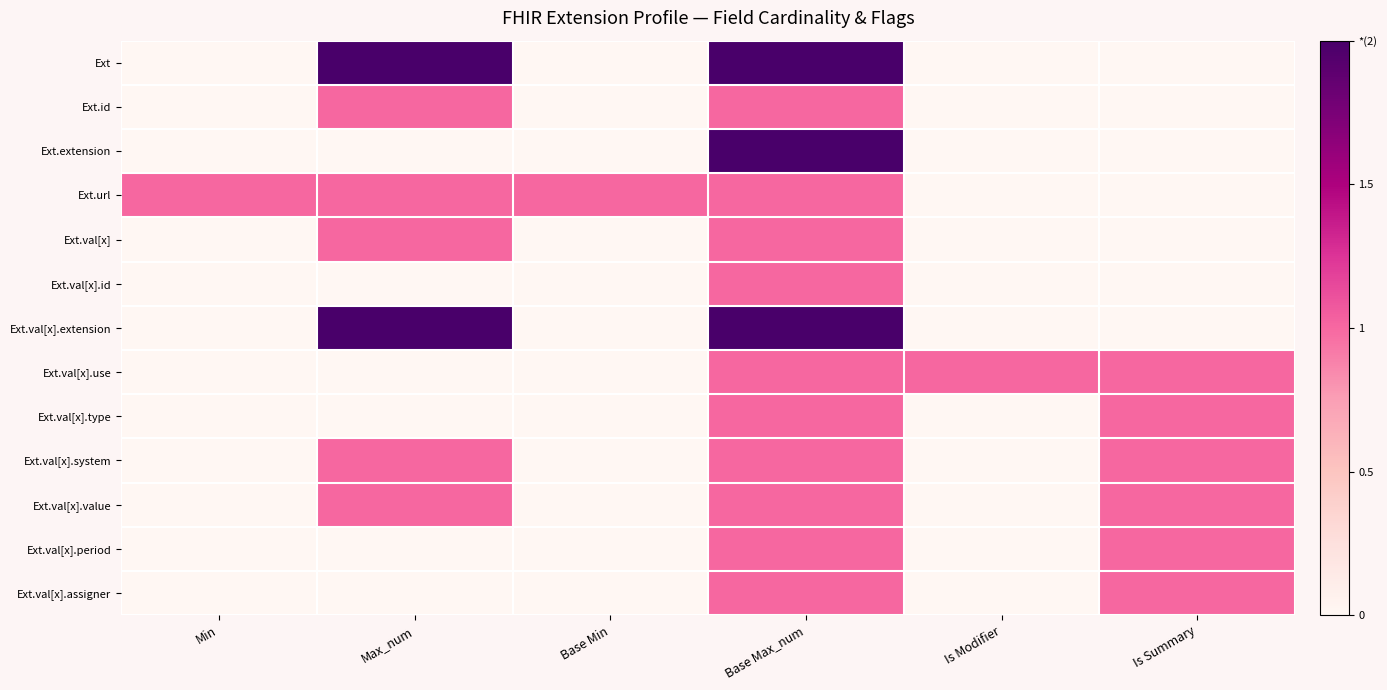

At how many categories does at least one series exceed 1?

2